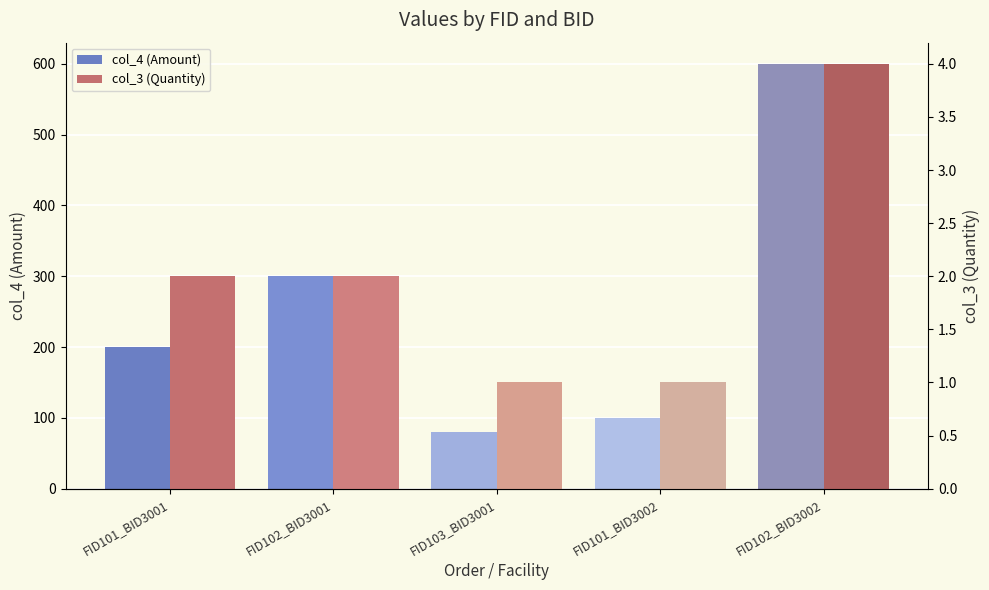

Count the number of categories in the chart.

5